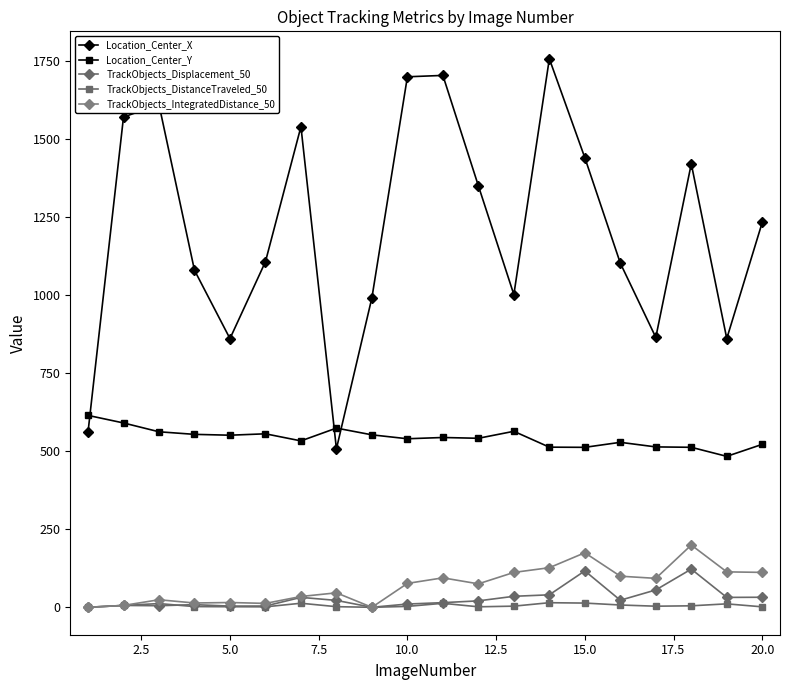

How many values in the TrackObjects_Displacement_50 series are below 22?

10